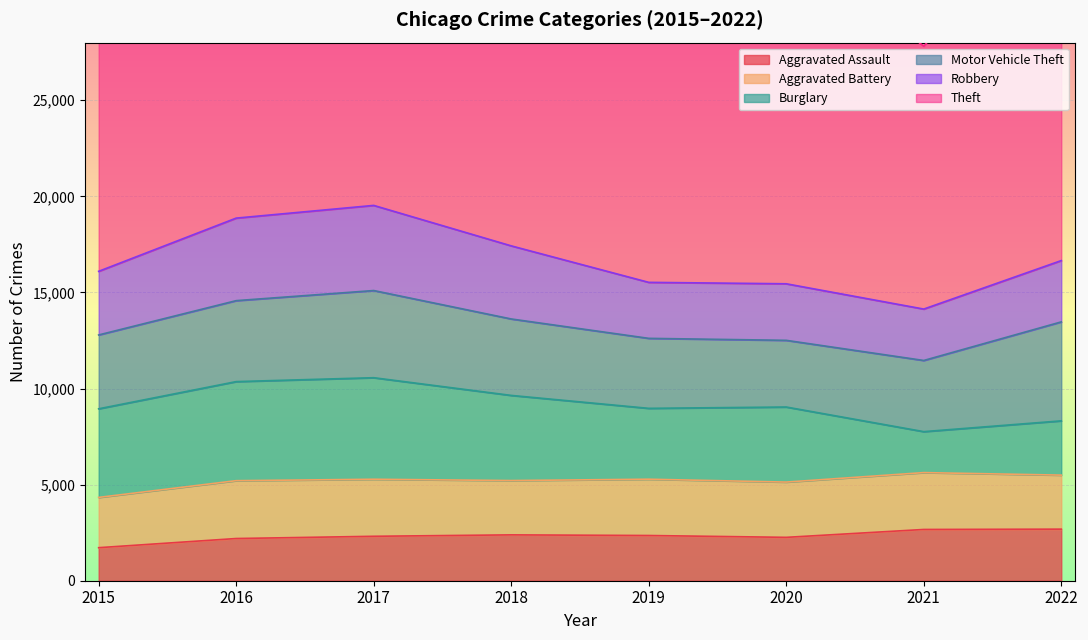

True or false: Aggravated Assault and Robbery cross at least once.

False